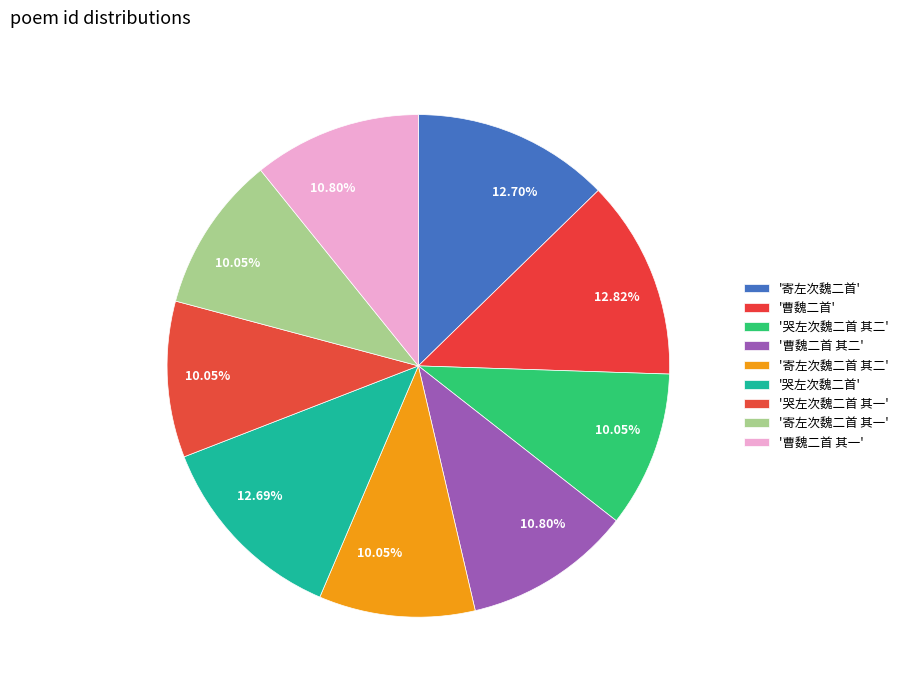

Which category has the biggest portion of the pie?

曹魏二首